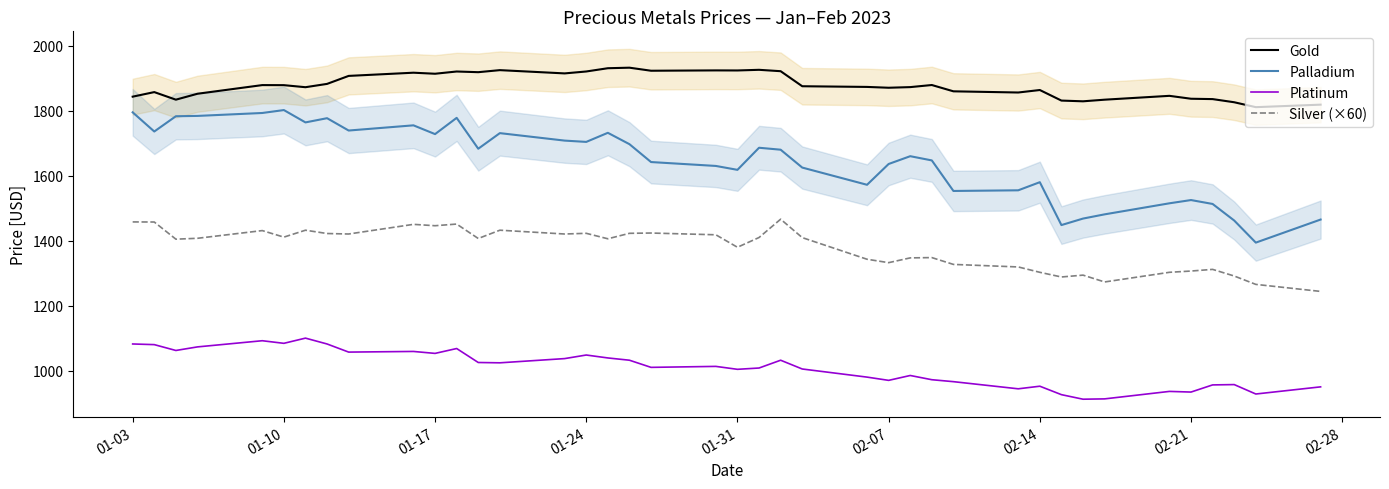

True or false: Gold and Silver (×60) intersect in this chart.

False